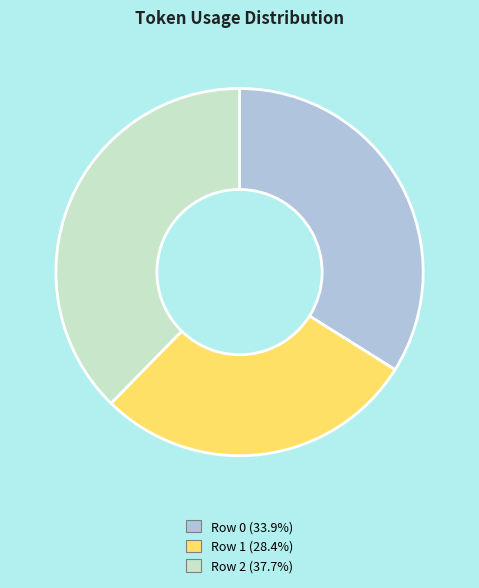

Is there any slice that represents more than half of the pie?

No